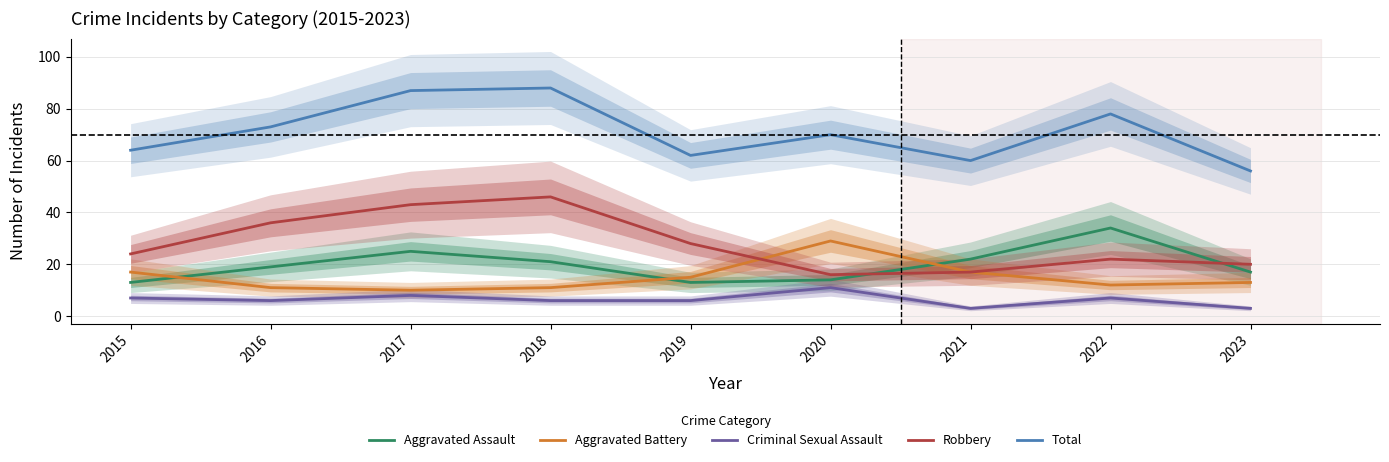

What is the difference between the Total values at 2016 and 2020?

3